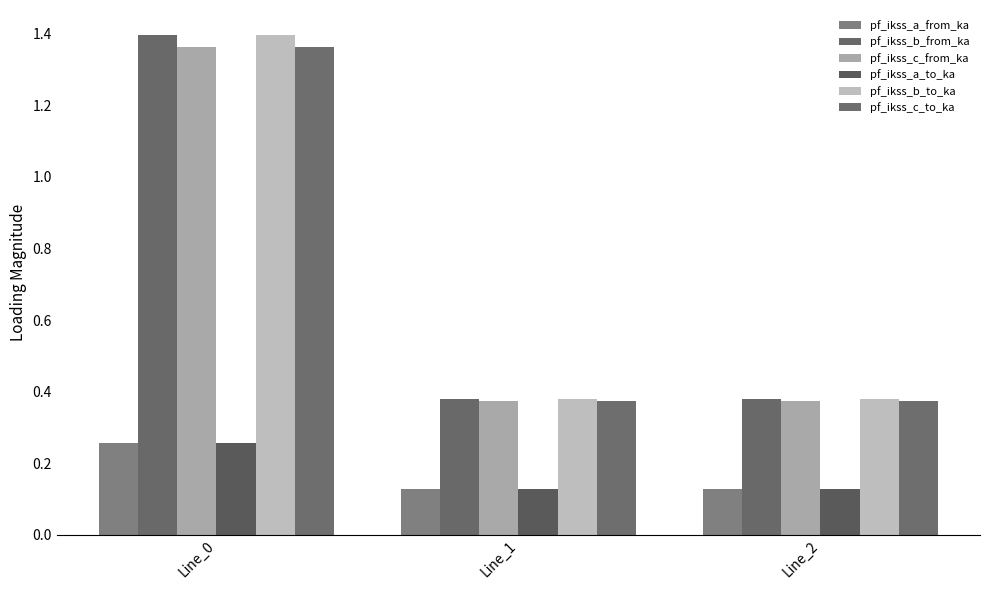

Which has a higher value, Line_0 or Line_2?

Line_0